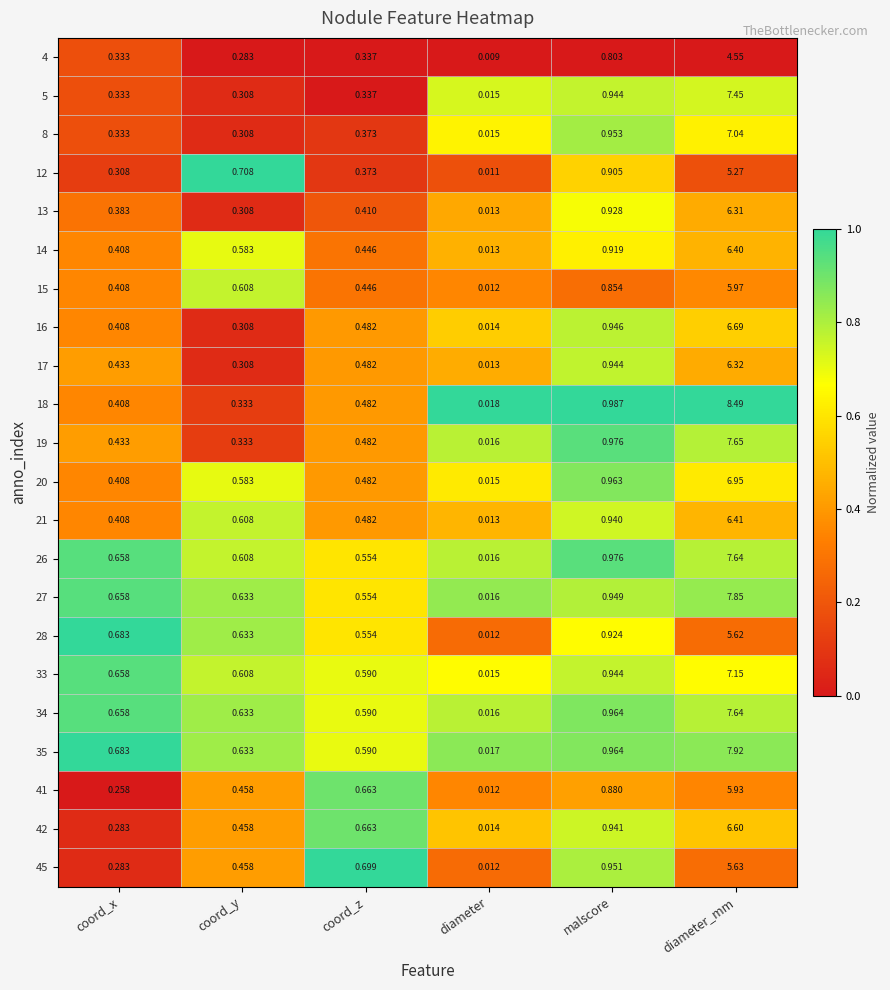

Which label corresponds to the largest value in the chart?

diameter_mm